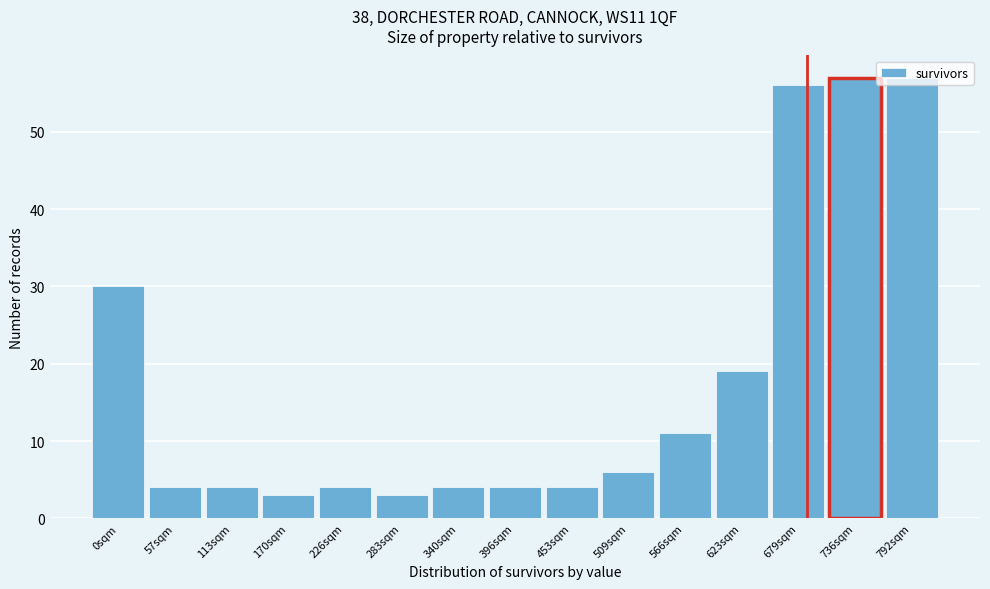

What is the ratio of the value at 509sqm to the value at 453sqm?

1.5